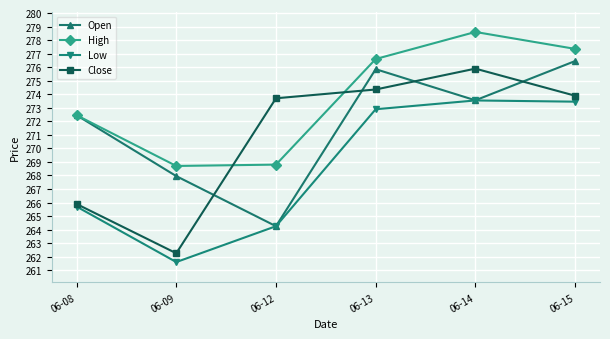

Rank the categories by Close value from lowest to highest.

06-09, 06-08, 06-12, 06-15, 06-13, 06-14